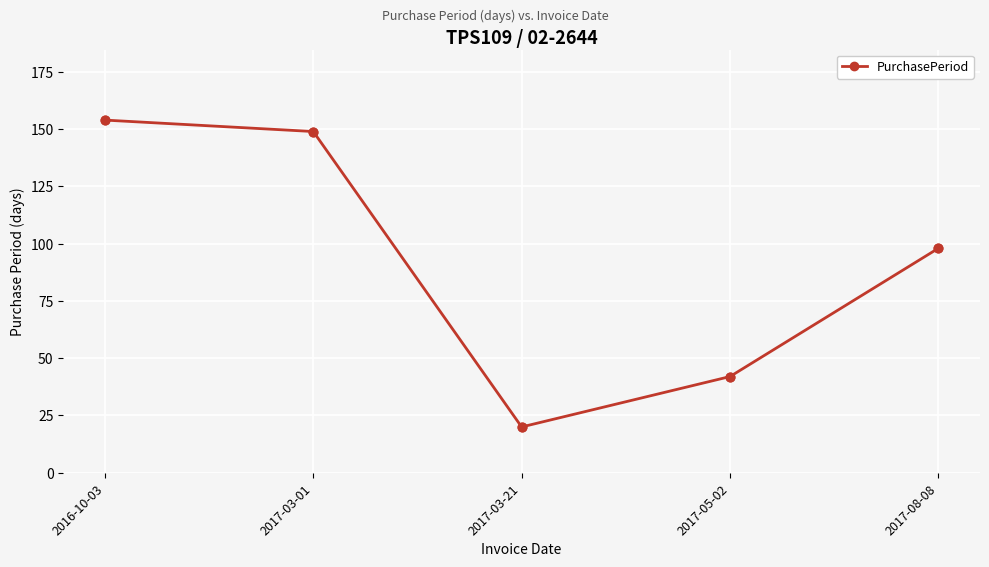

Approximately how many times larger is the value at 2017-03-21 compared to 2017-05-02?

0.5